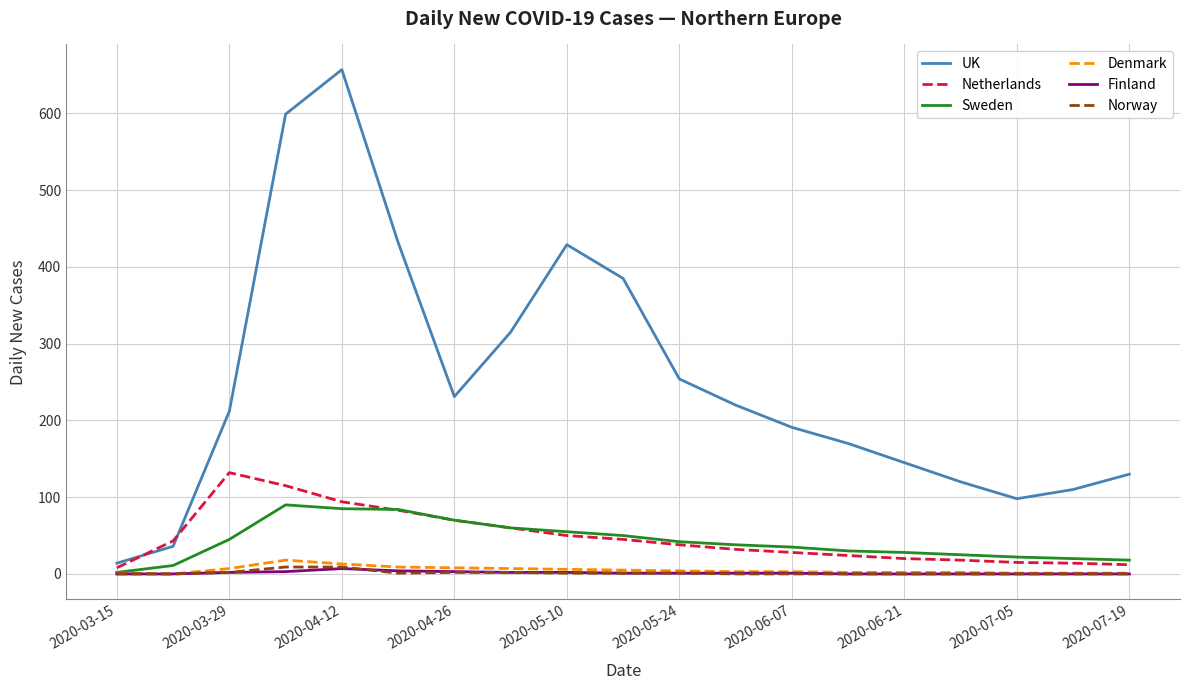

What are all the series names shown in the legend?

UK, Netherlands, Sweden, Denmark, Finland, Norway